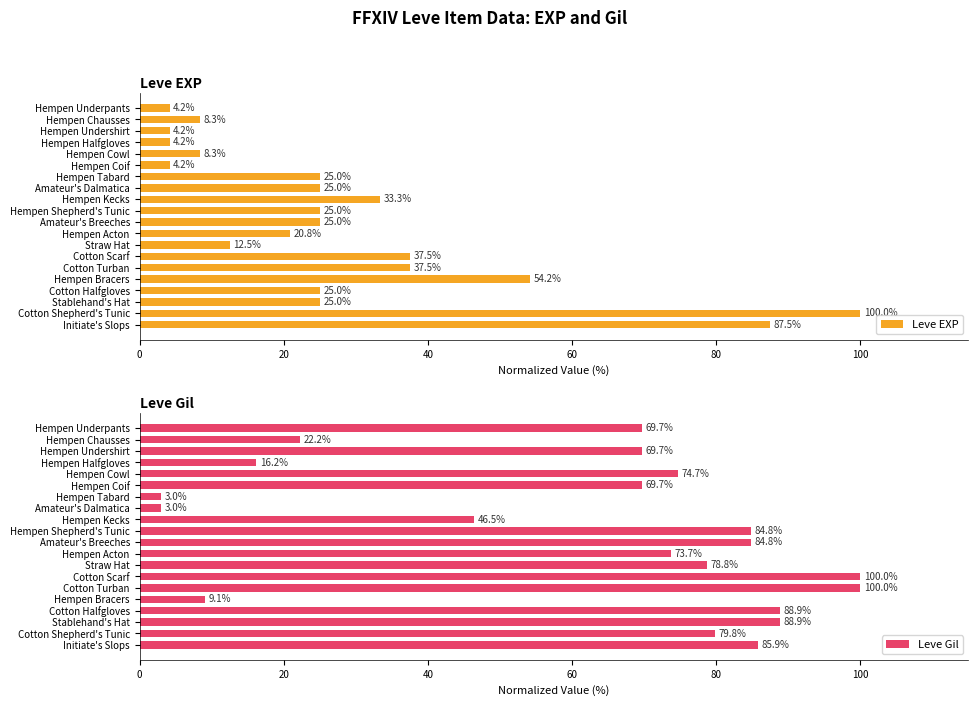

What is the difference between the maximum and minimum values in the Leve Gil series?

97.0